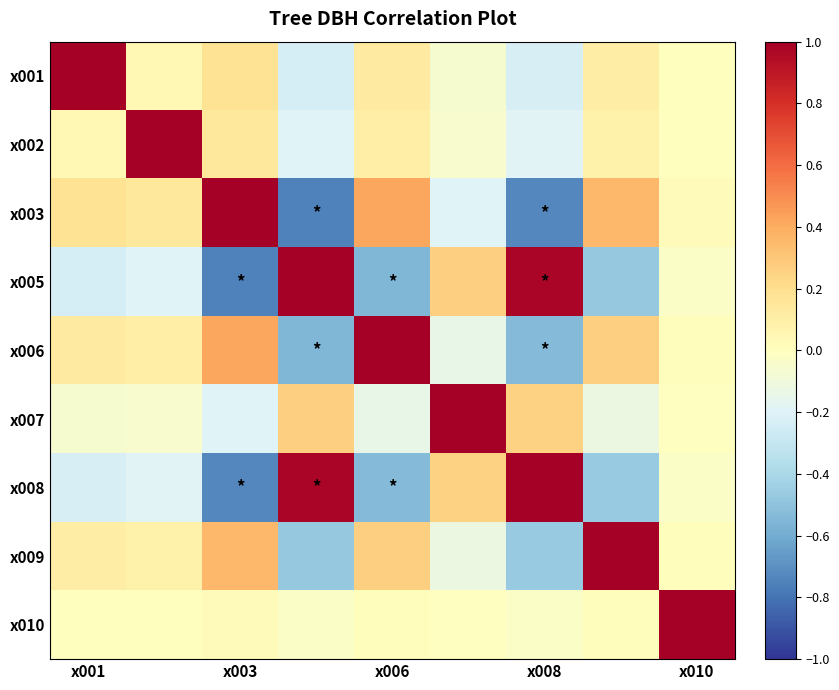

List the series in order of their peak value, lowest first.

x001, x002, x003, x005, x006, x007, x008, x009, x010